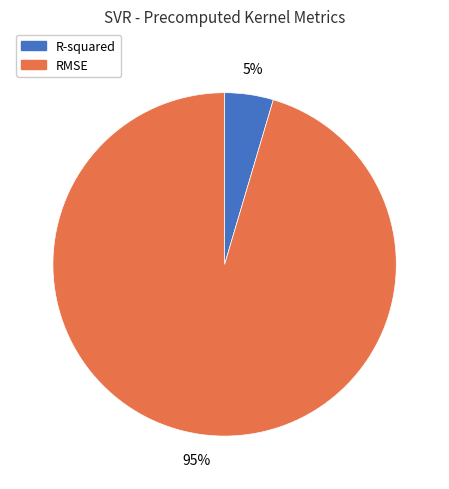

Which slice is the largest?

RMSE